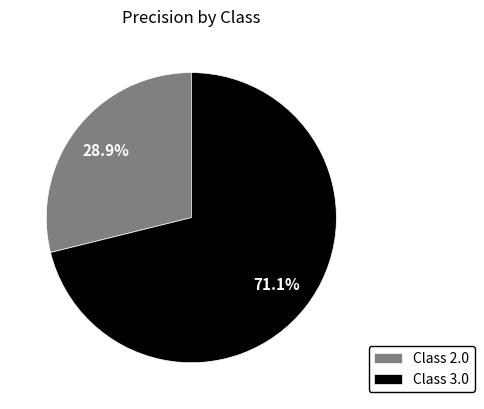

How much of the chart is everything except Class 3.0?

28.9%